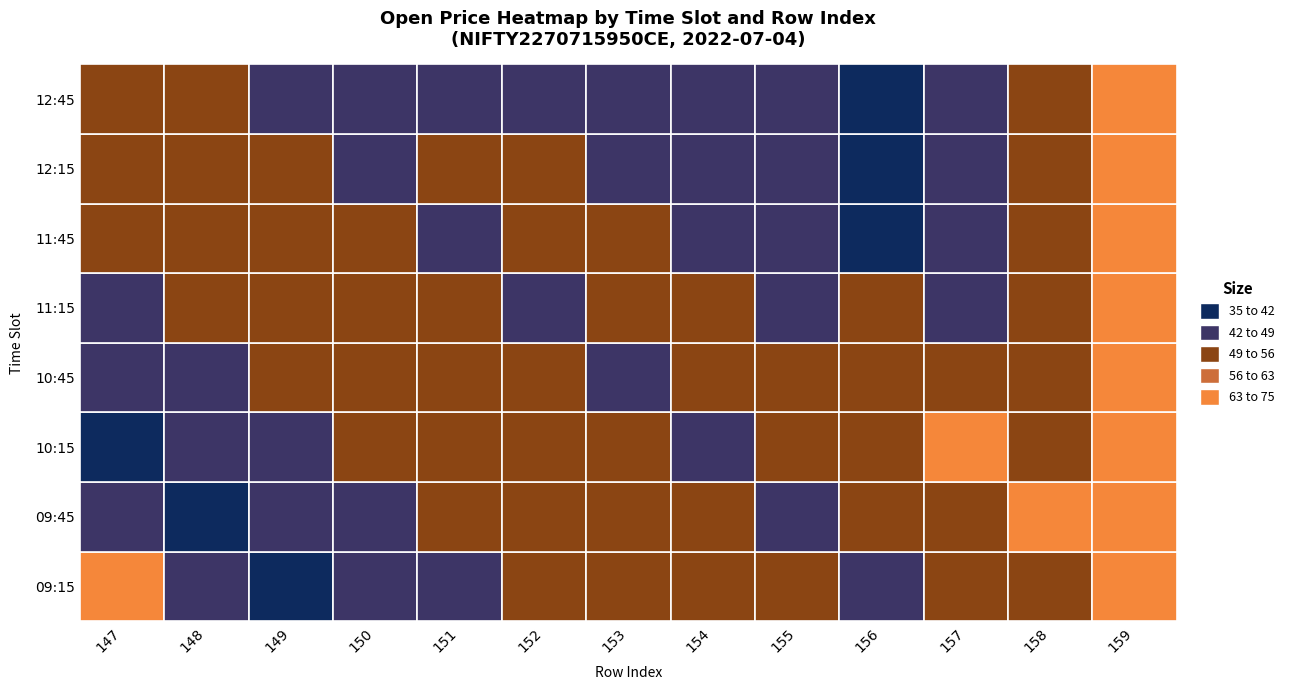

Where does the 09:15 series first go above 50?

147